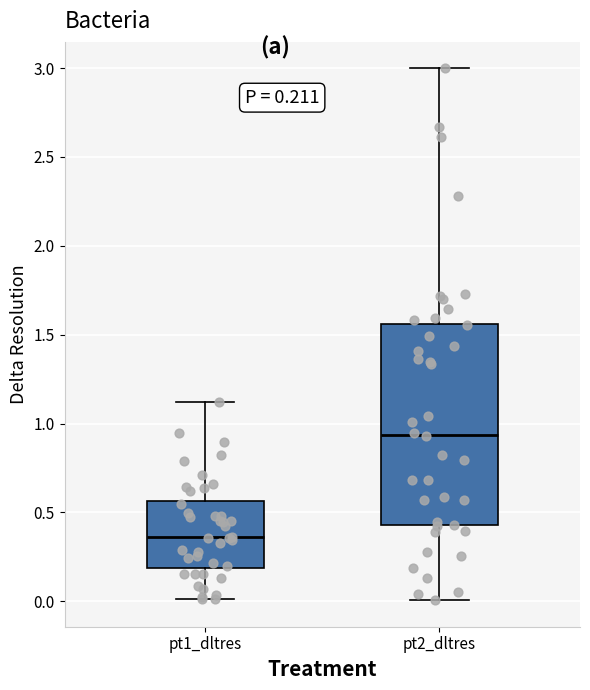

Which box is the tallest, from its lower edge to its upper edge?

pt2_dltres